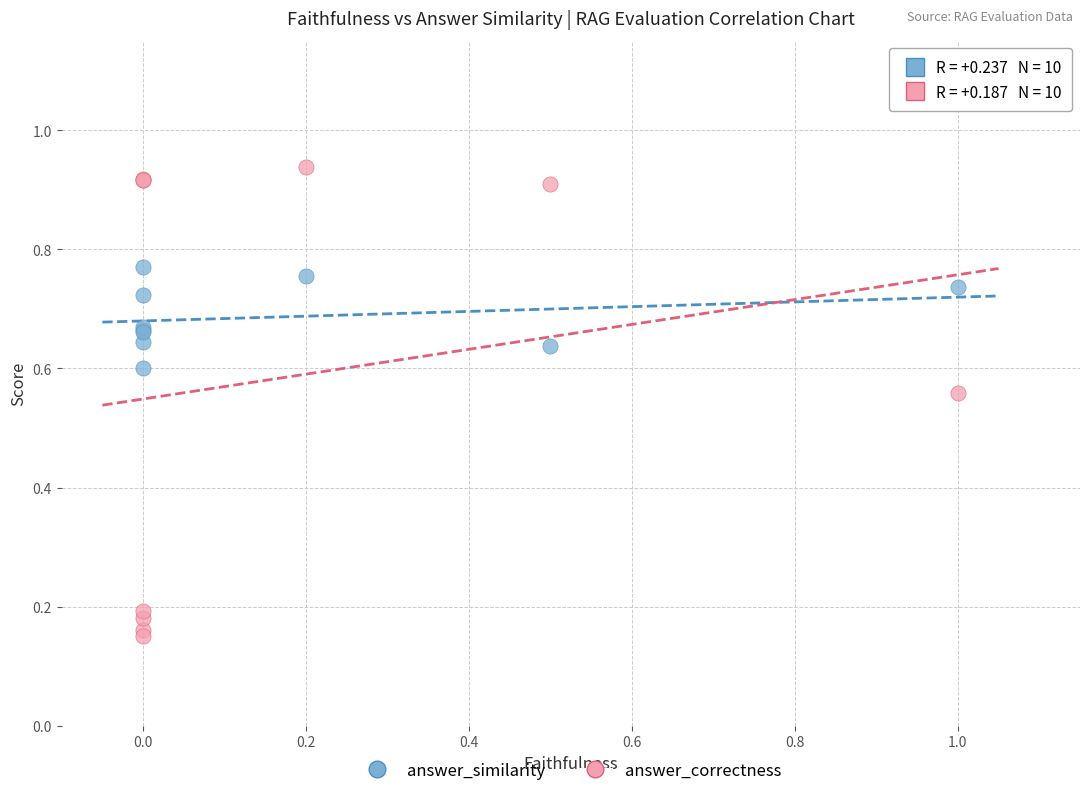

Which series has the widest spread of Y values?

answer_correctness